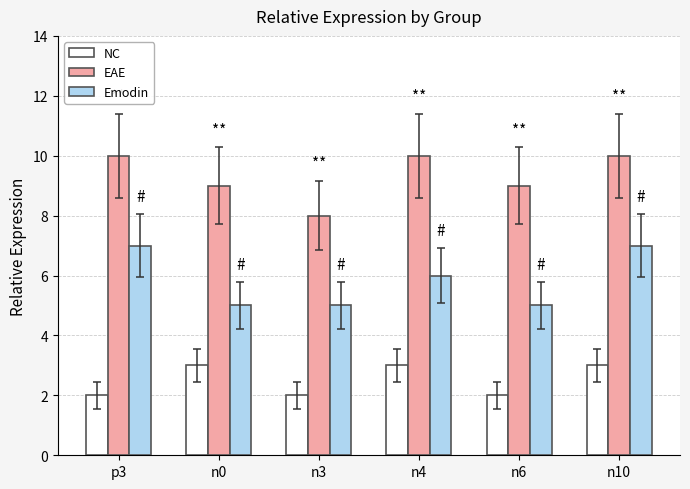

Reading left to right, transcribe all the data shown in this chart.

NC: p3=2	n0=3	n3=2	n4=3	n6=2	n10=3
EAE: p3=10	n0=9	n3=8	n4=10	n6=9	n10=10
Emodin: p3=7	n0=5	n3=5	n4=6	n6=5	n10=7